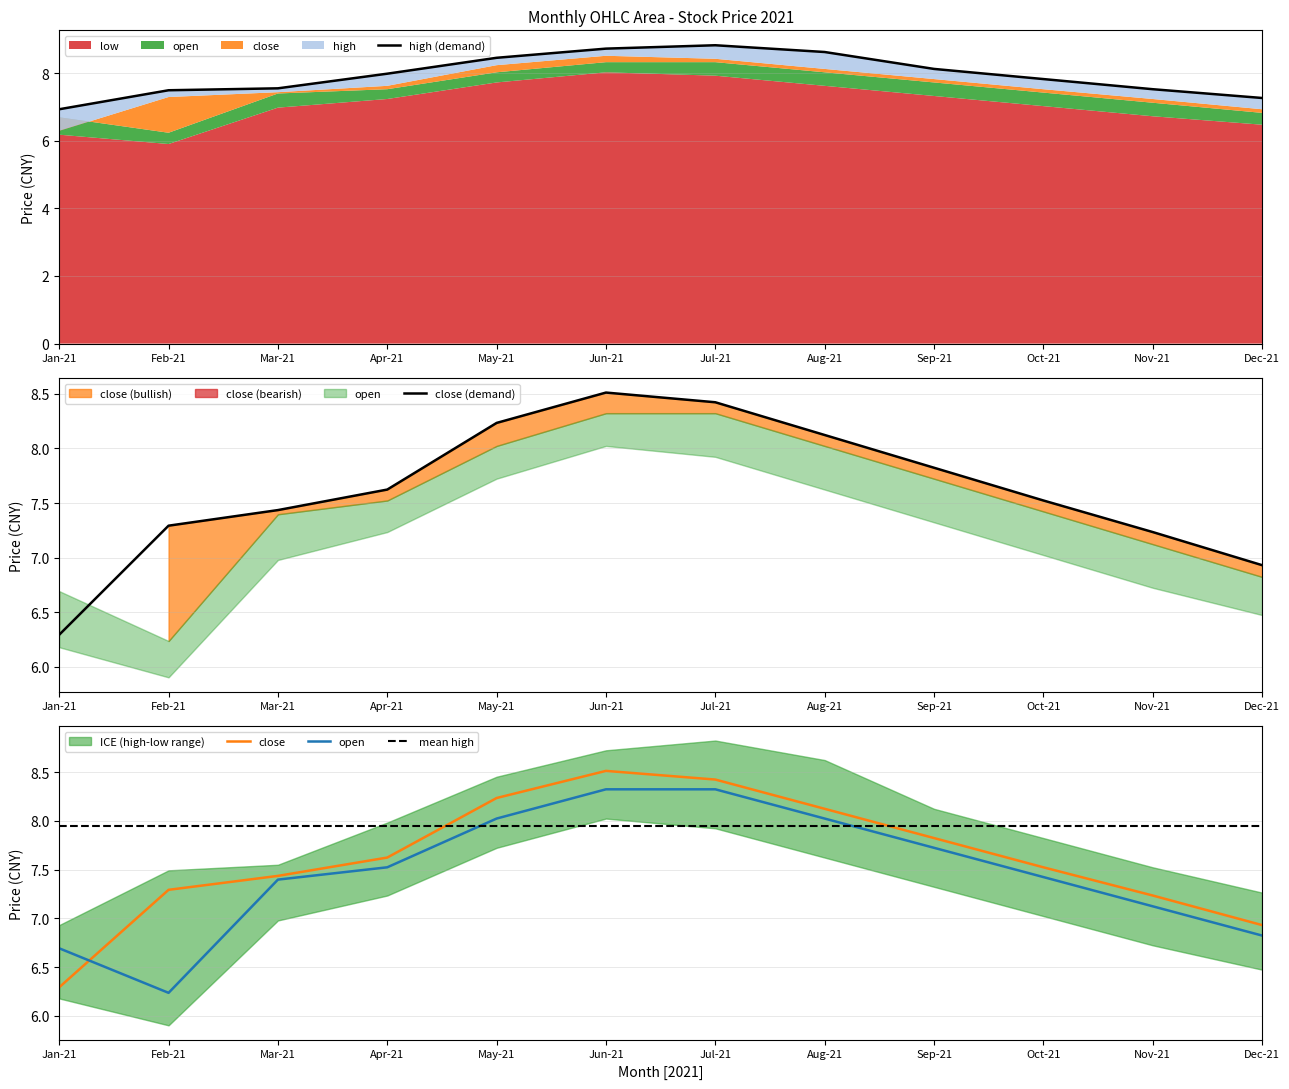

How many lines are shown in the chart?

4